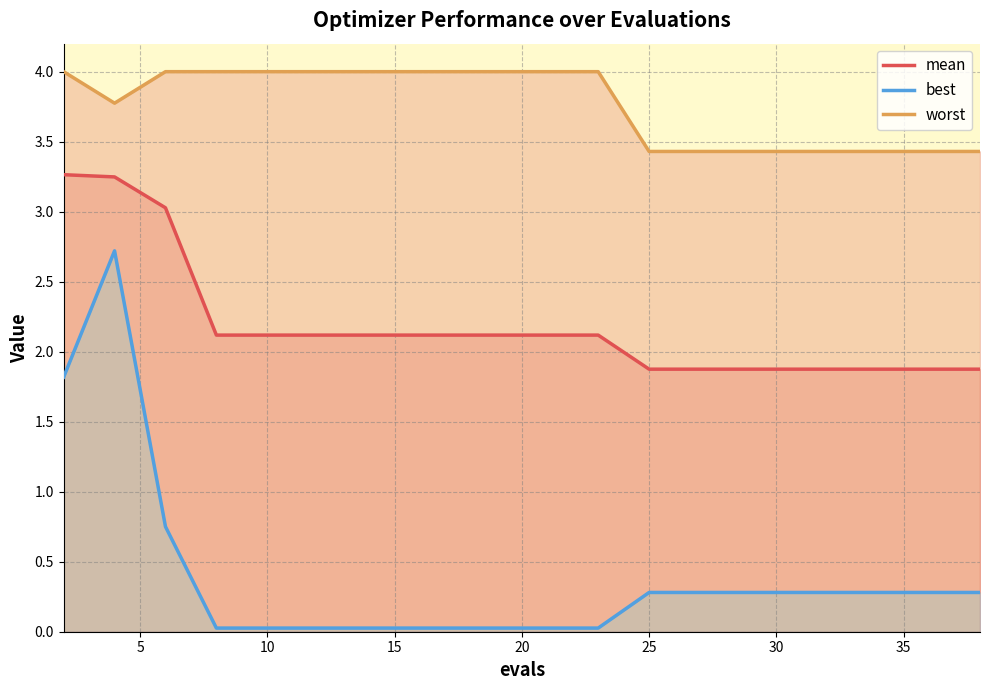

List the series in order of their overall mean, lowest first.

best, mean, worst